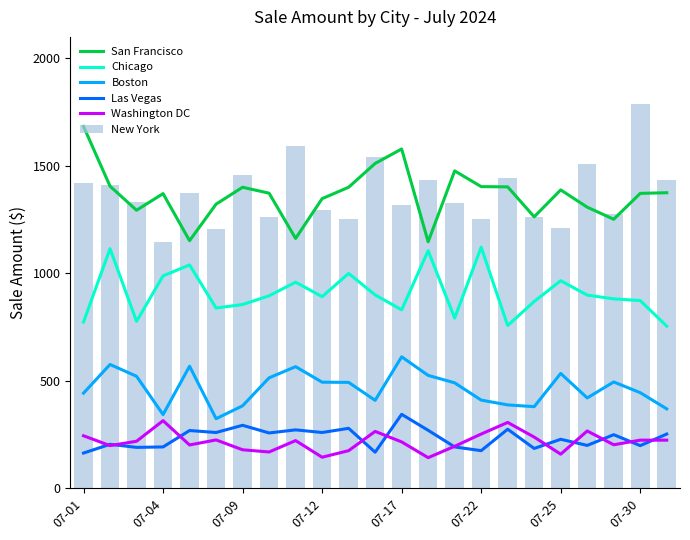

What is the difference between the maximum and minimum values in the San Francisco series?

536.3